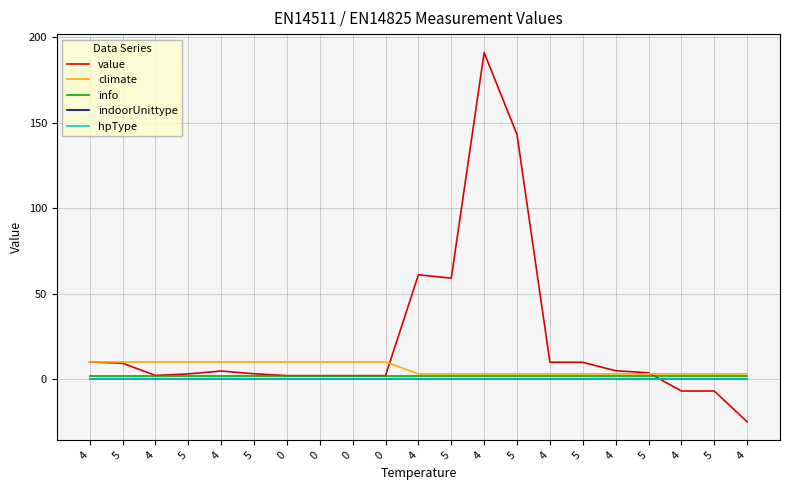

True or false: climate and info cross at least once.

False